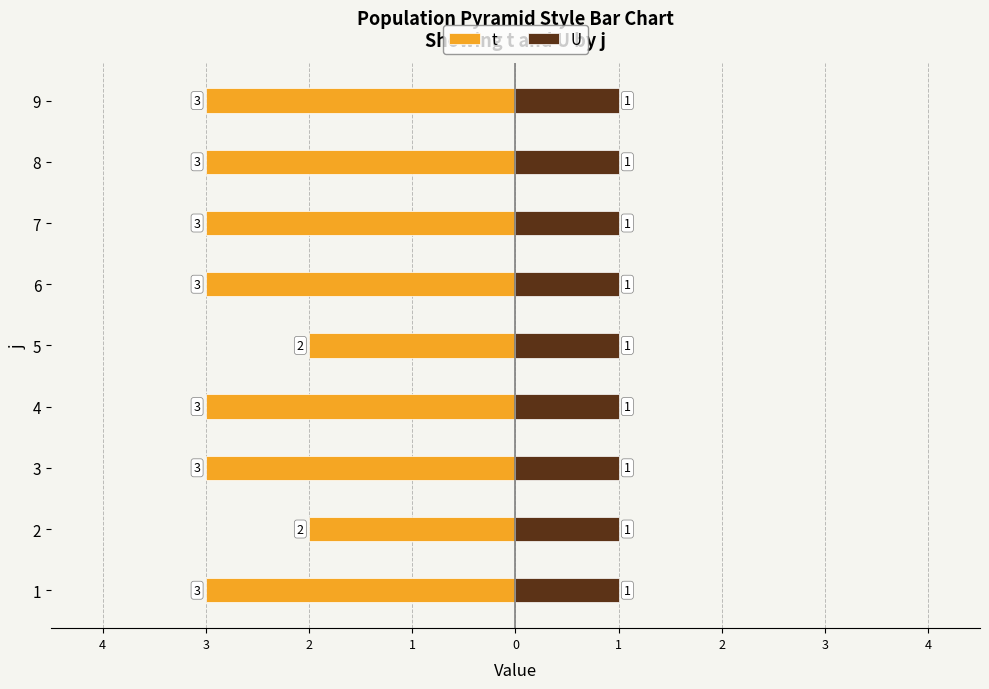

At how many categories does at least one series exceed -2?

9